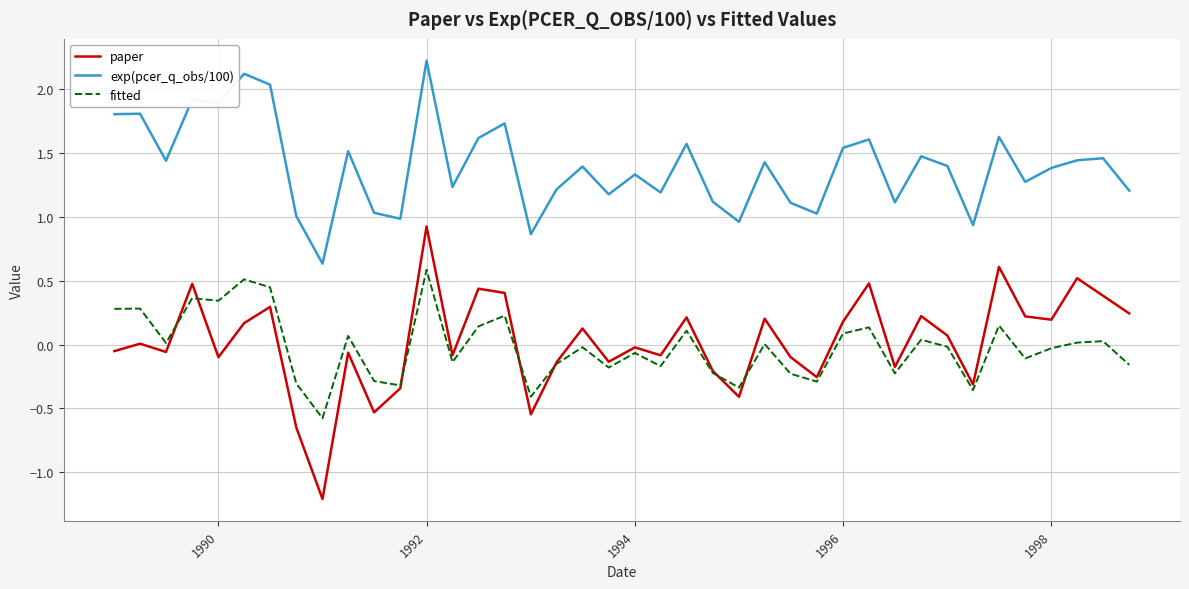

What is the smallest value displayed?

-1.2